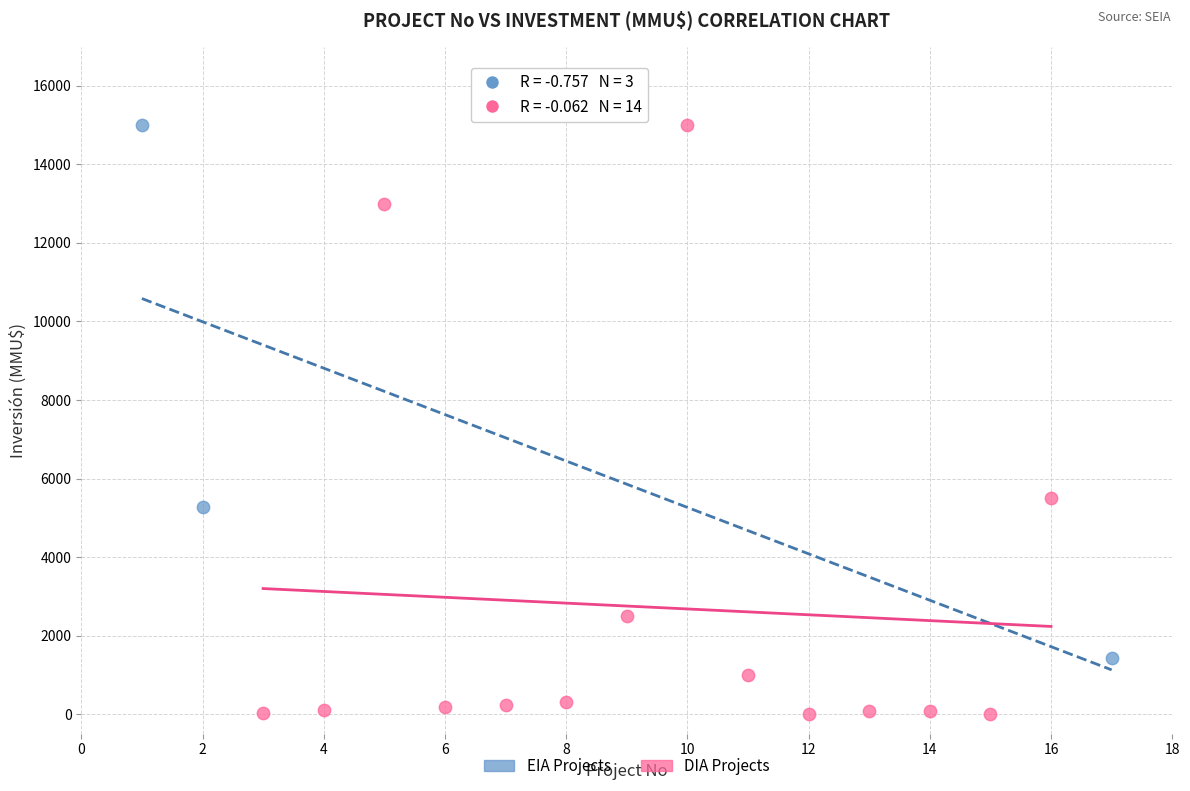

Which series contains the lowest Y value?

DIA Projects